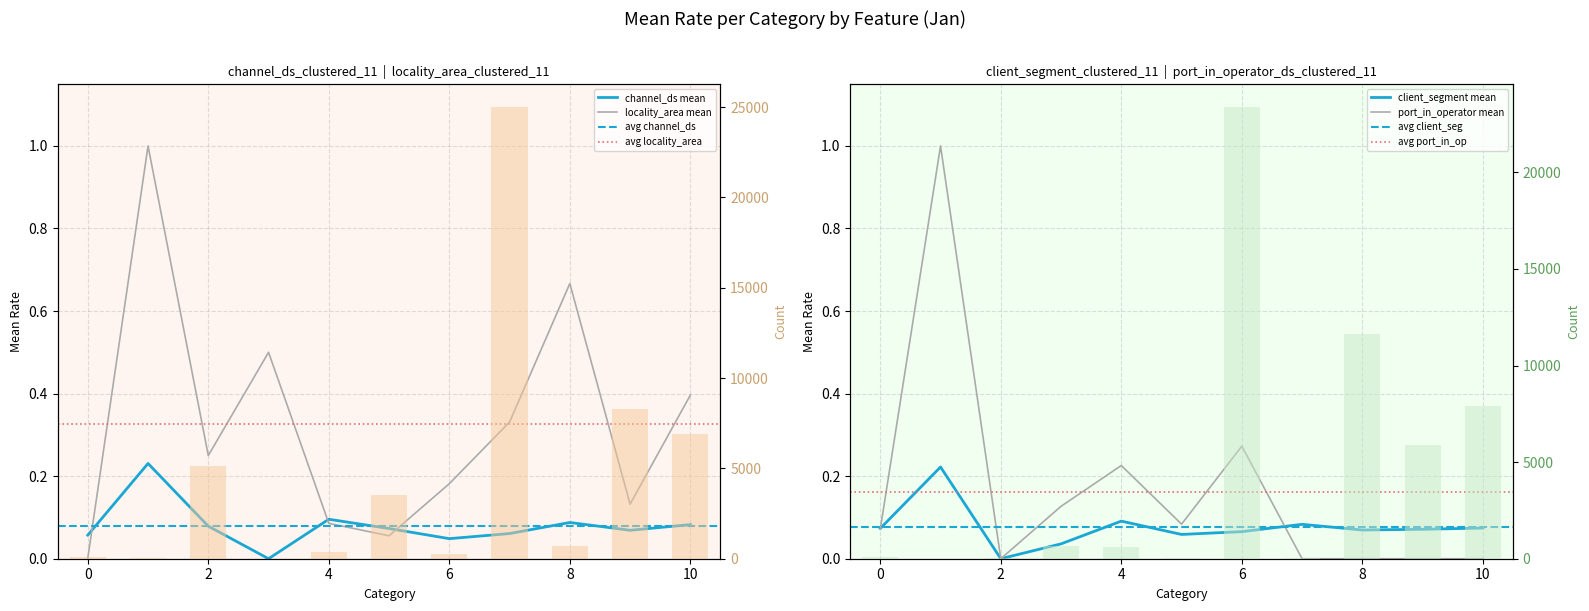

Count the client_segment_clustered_11 values in the range 0 to 1.

11